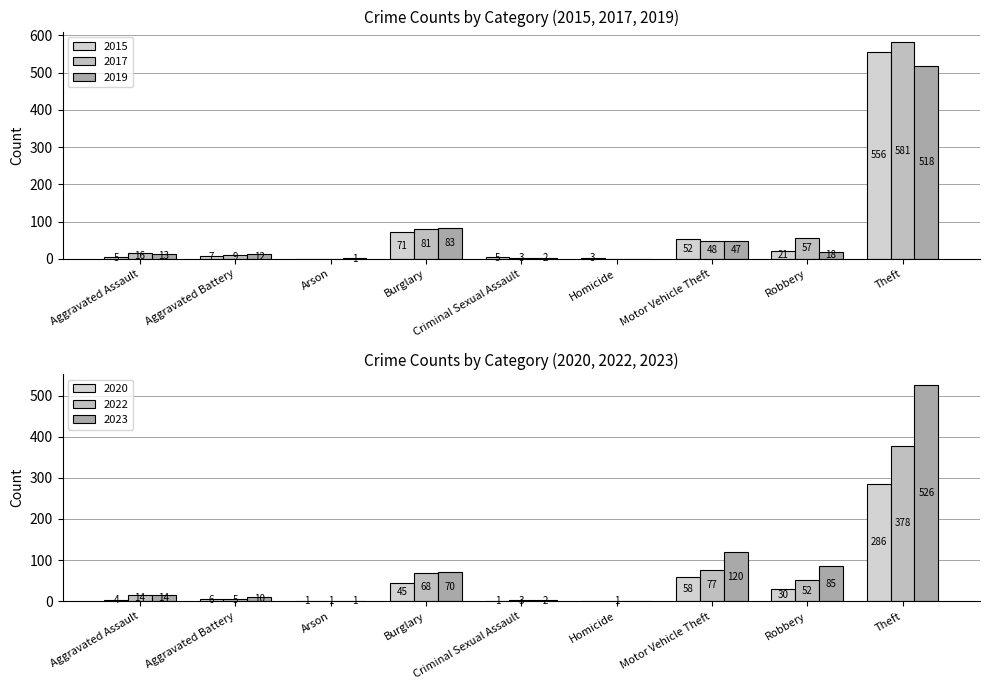

What position from the left is Theft?

9